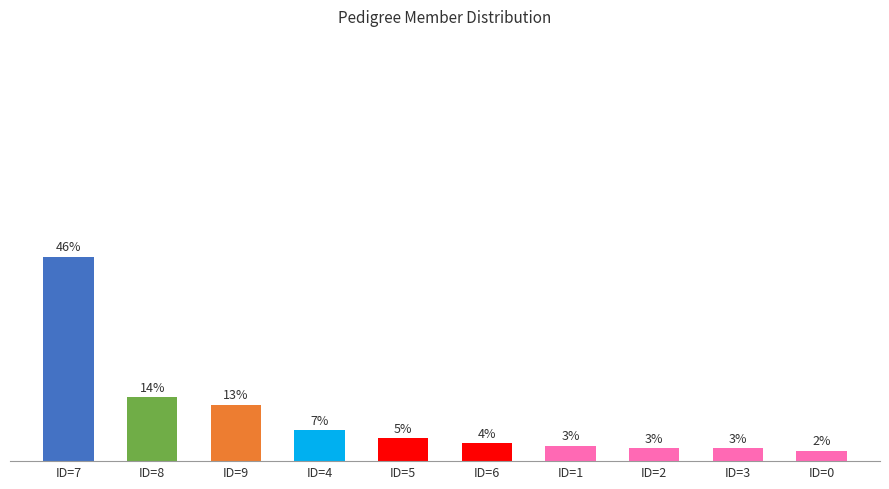

The value at ID=6 is 6.0. True or false?

False